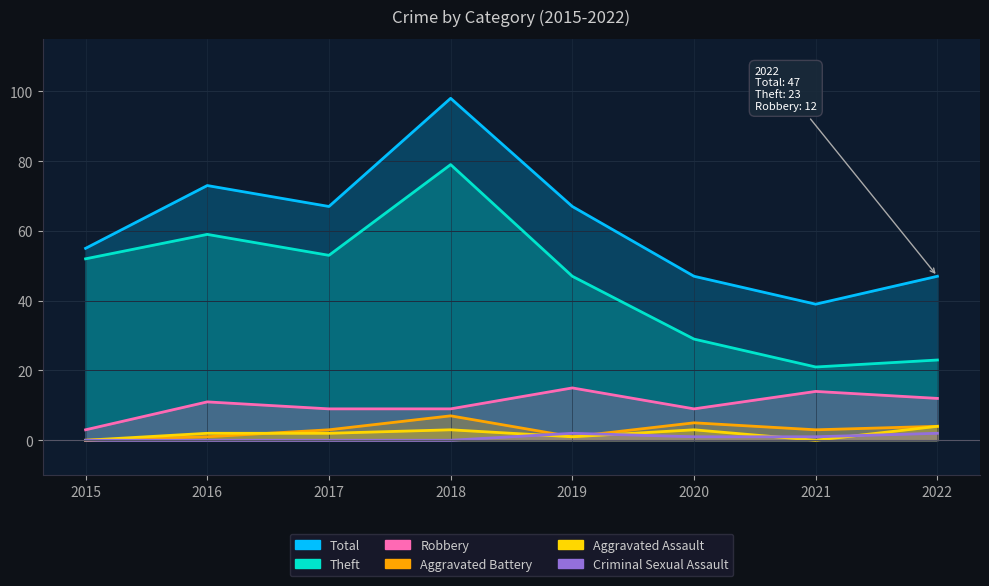

True or false: Total and Theft intersect in this chart.

False